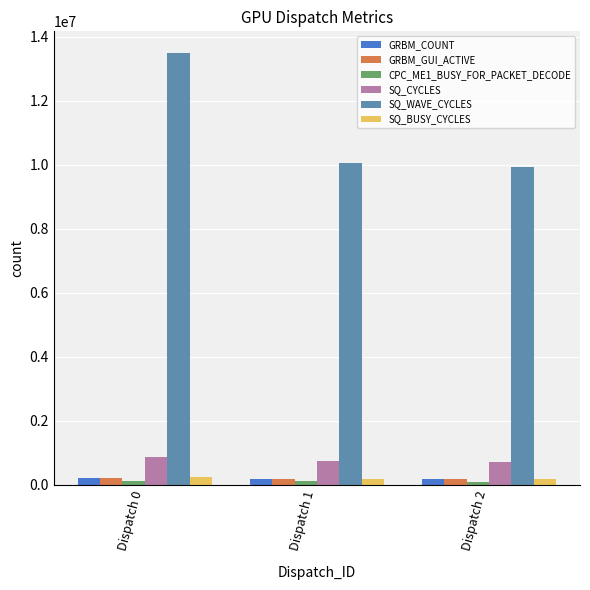

At how many categories does at least one series exceed 9392962?

3